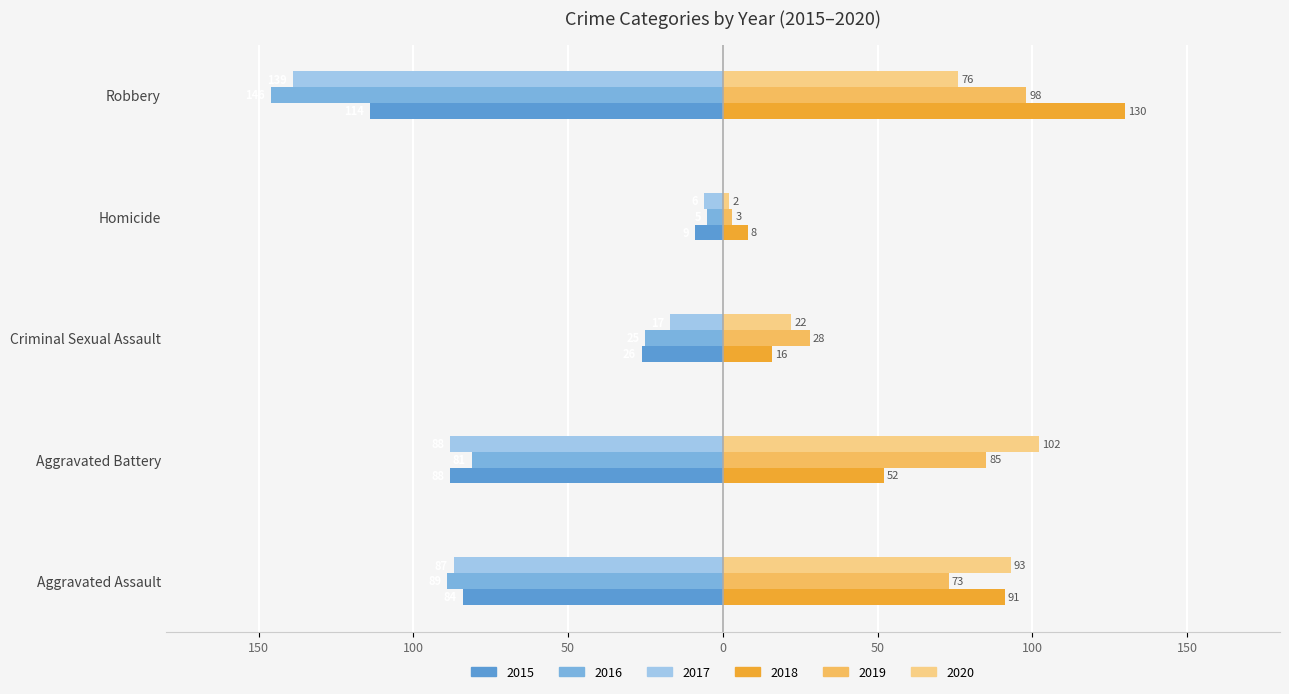

Is it true that 2020 equals 32 at Robbery?

False